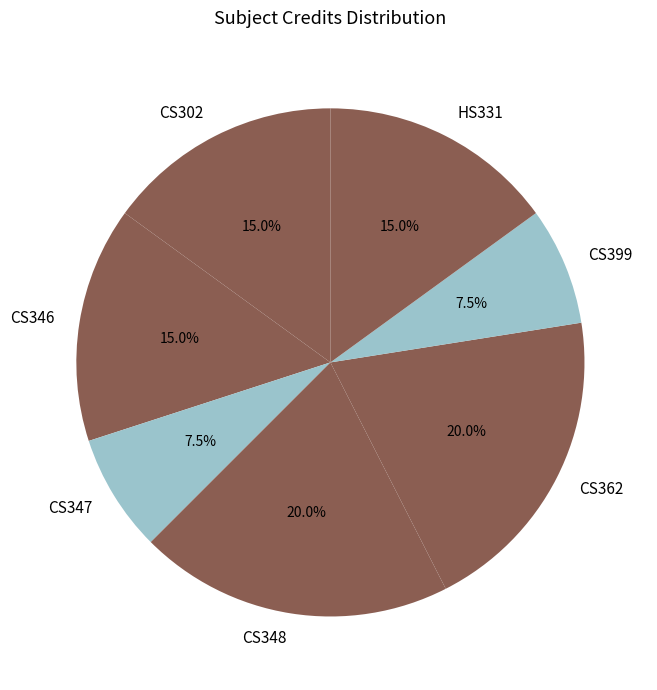

Is it true that CS346 is 3% of the pie?

False